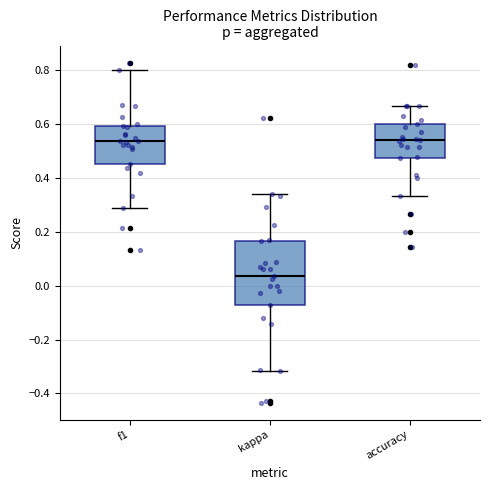

Which box is the tallest, from its lower edge to its upper edge?

kappa